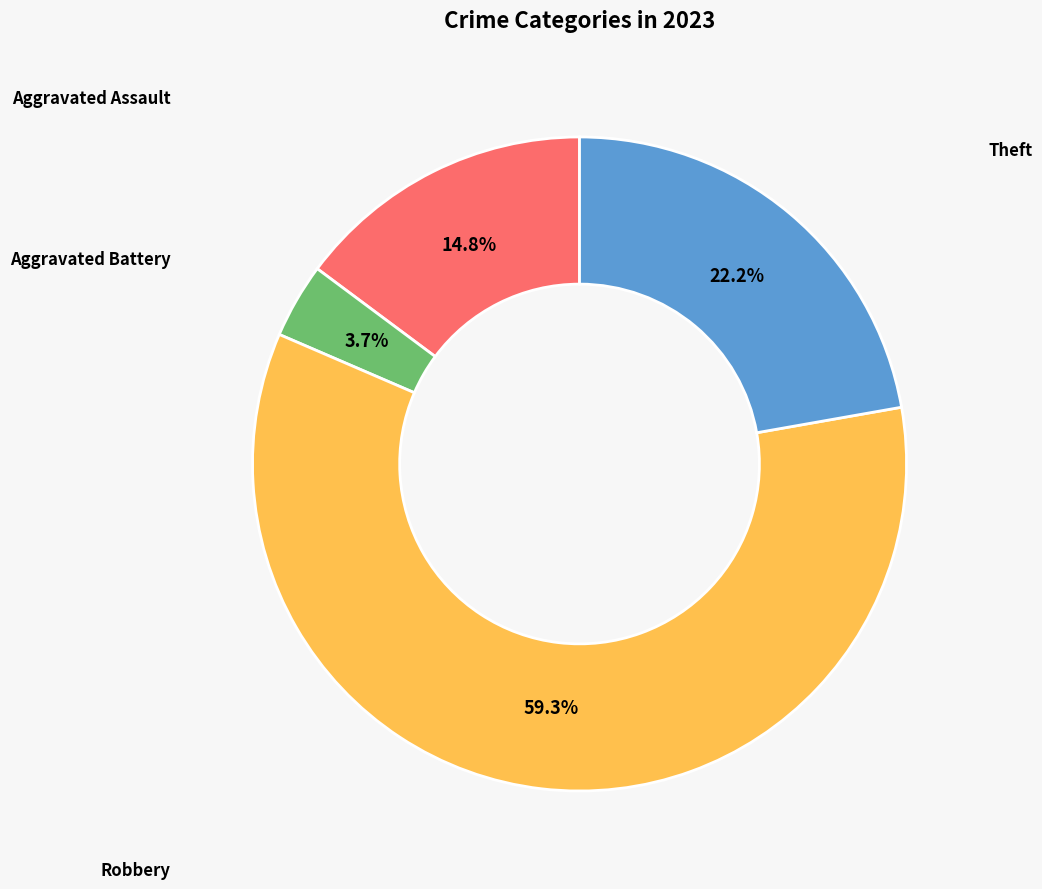

Is there a majority slice in this chart?

Yes